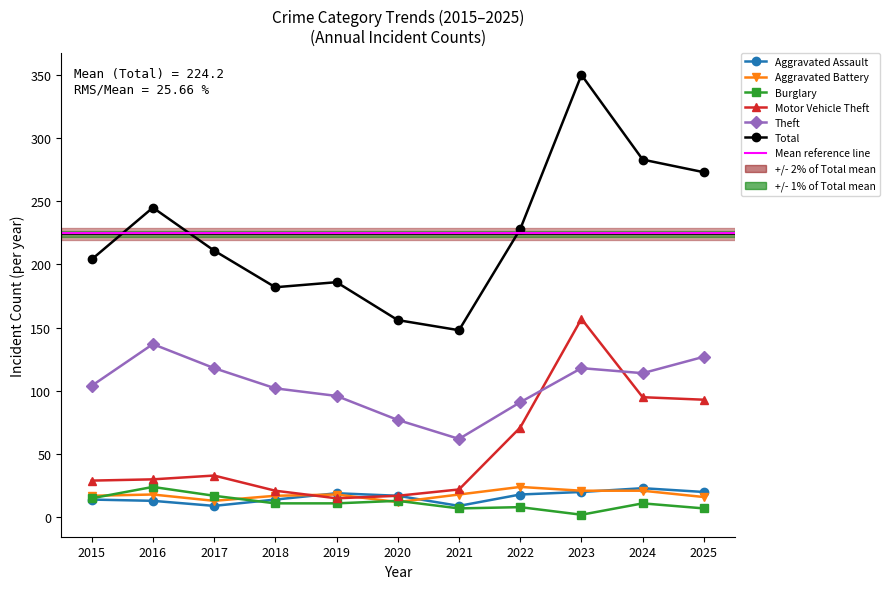

The Burglary series shows 22 at 2020. True or false?

False